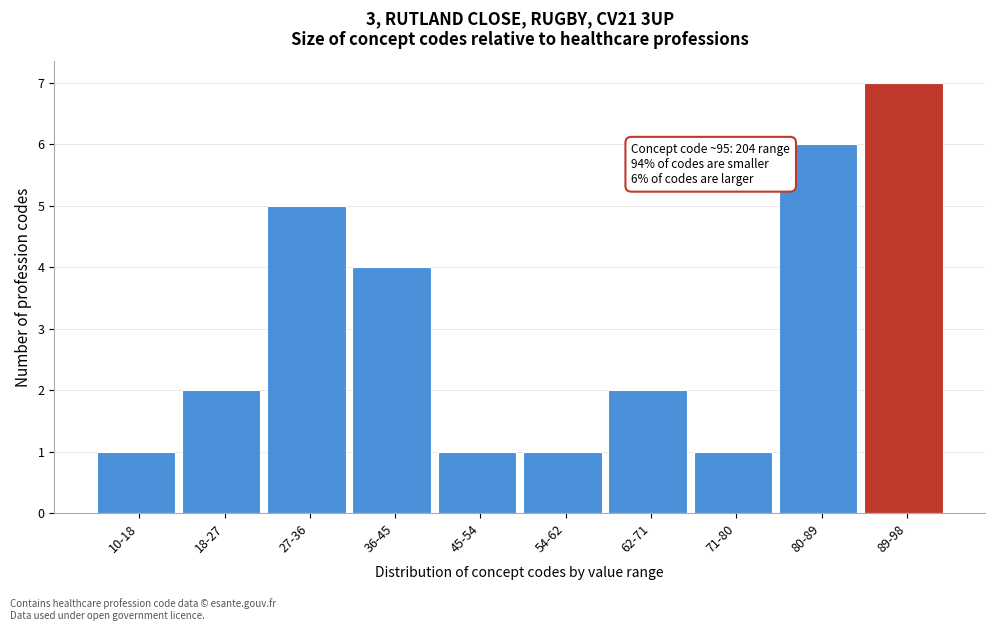

Reading left to right, what are all the values shown in this chart?

1	2	5	4	1	1	2	1	6	7